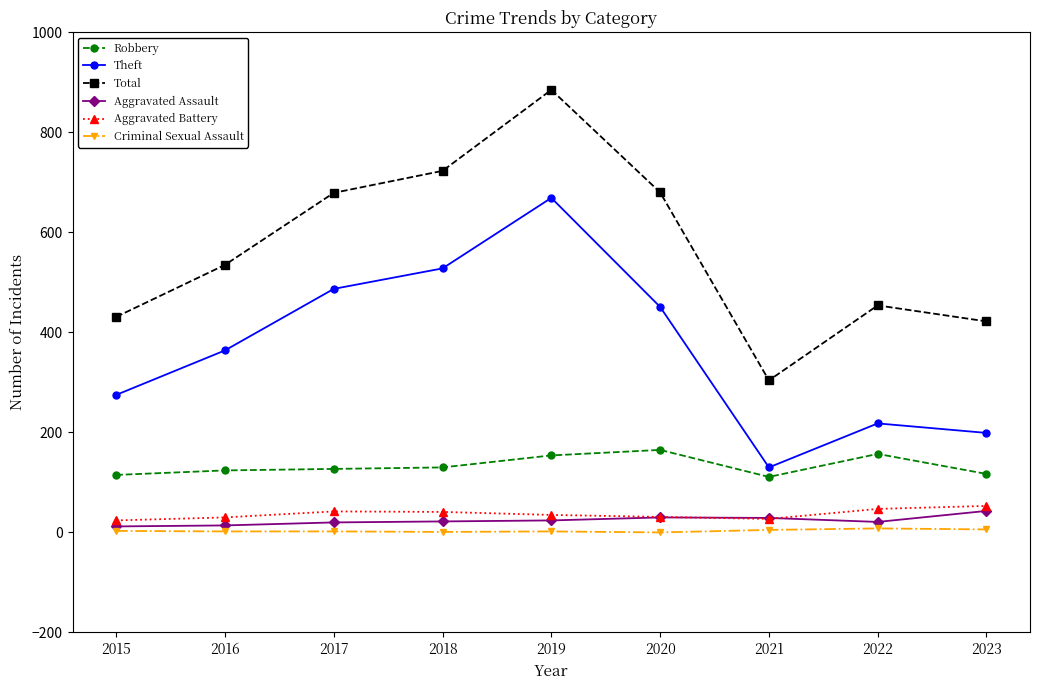

True or false: Total has more than 1 interior local peaks.

True